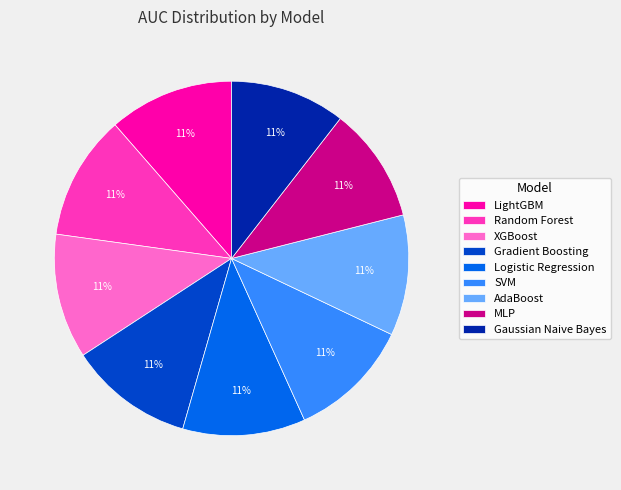

Is there any slice that represents more than half of the pie?

No